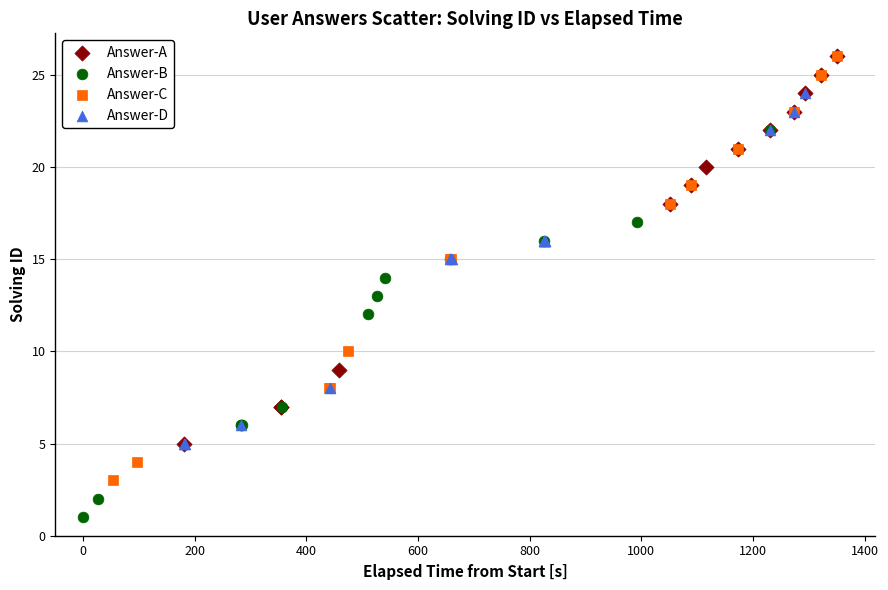

Which series has the largest Y range (max minus min)?

Answer-C